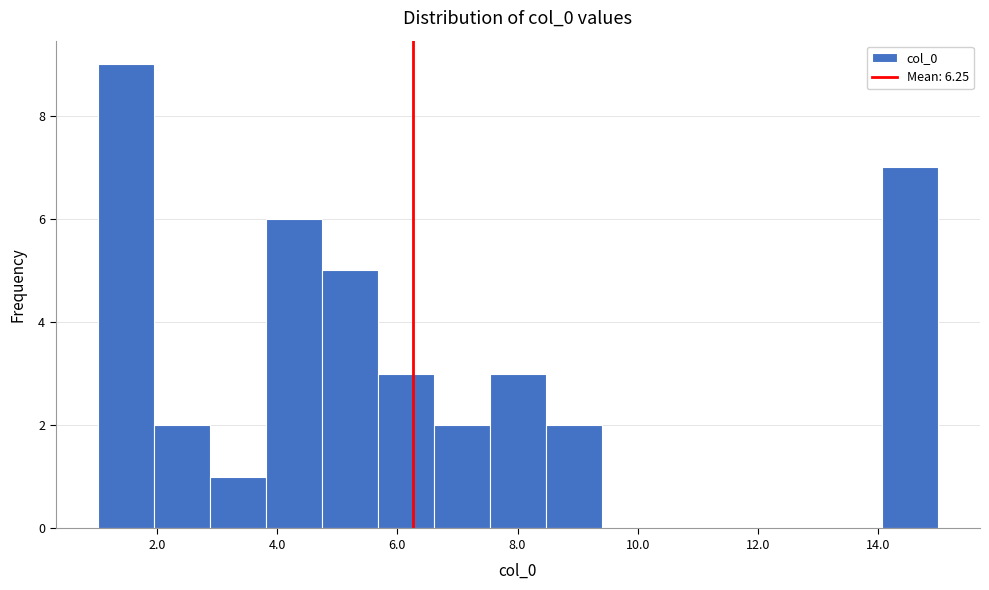

How tall is the bar that spans 5.6 to 6.6 on the x-axis? Neither the bar edges nor the heights are printed on the chart, so give them approximately, as read against the axes.

3